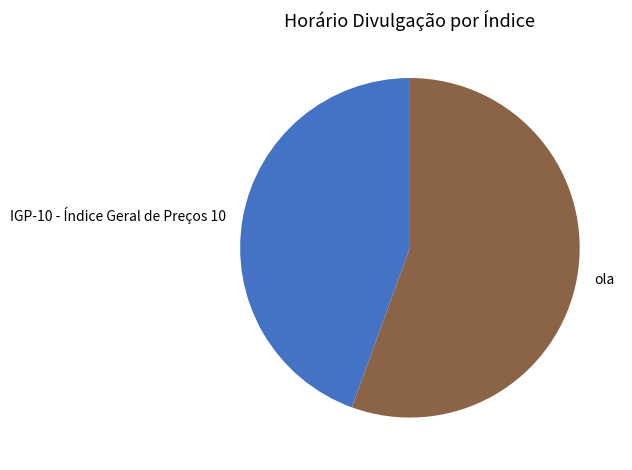

Is ola the majority of the pie?

Yes